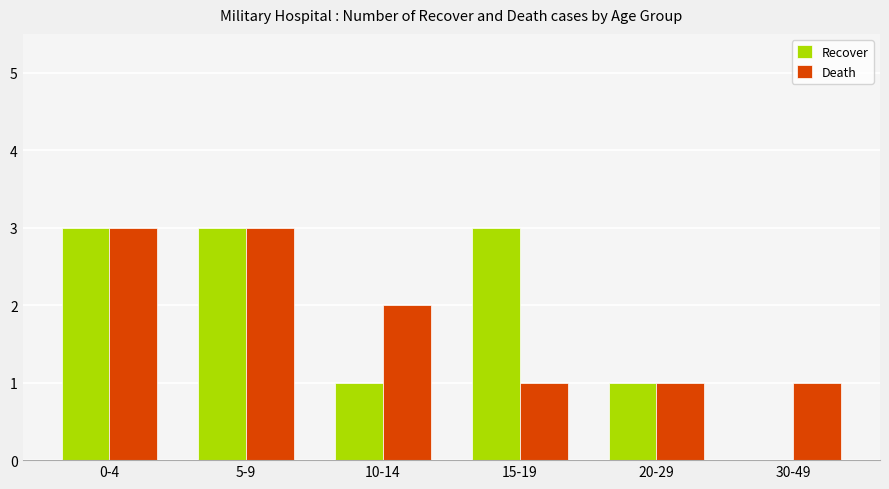

Is it true that Recover equals 0 at 30-49?

True